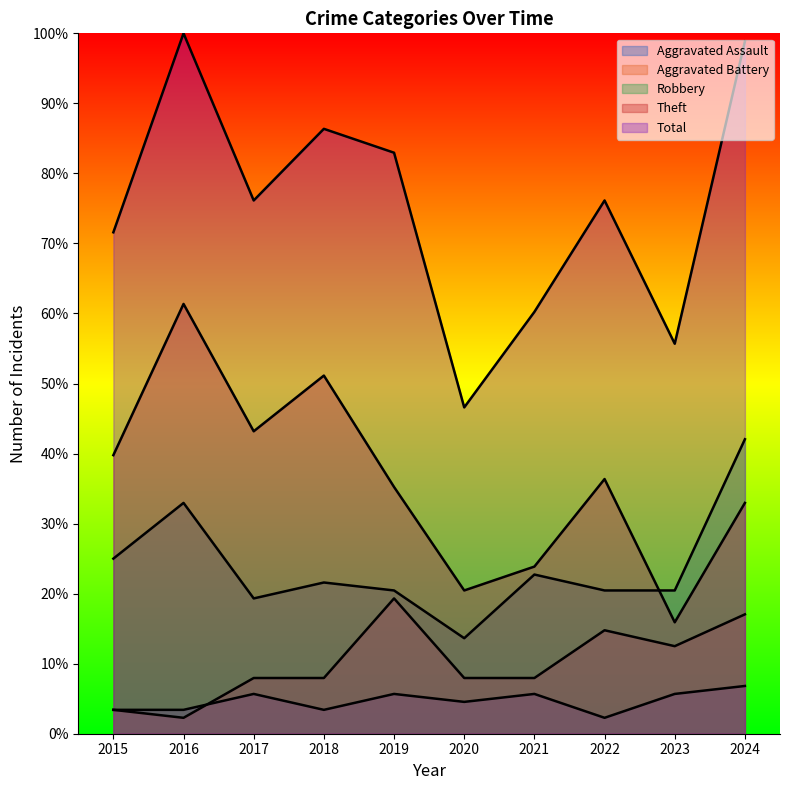

At 2023, list the series in order from smallest to largest.

Aggravated Assault, Aggravated Battery, Theft, Robbery, Total